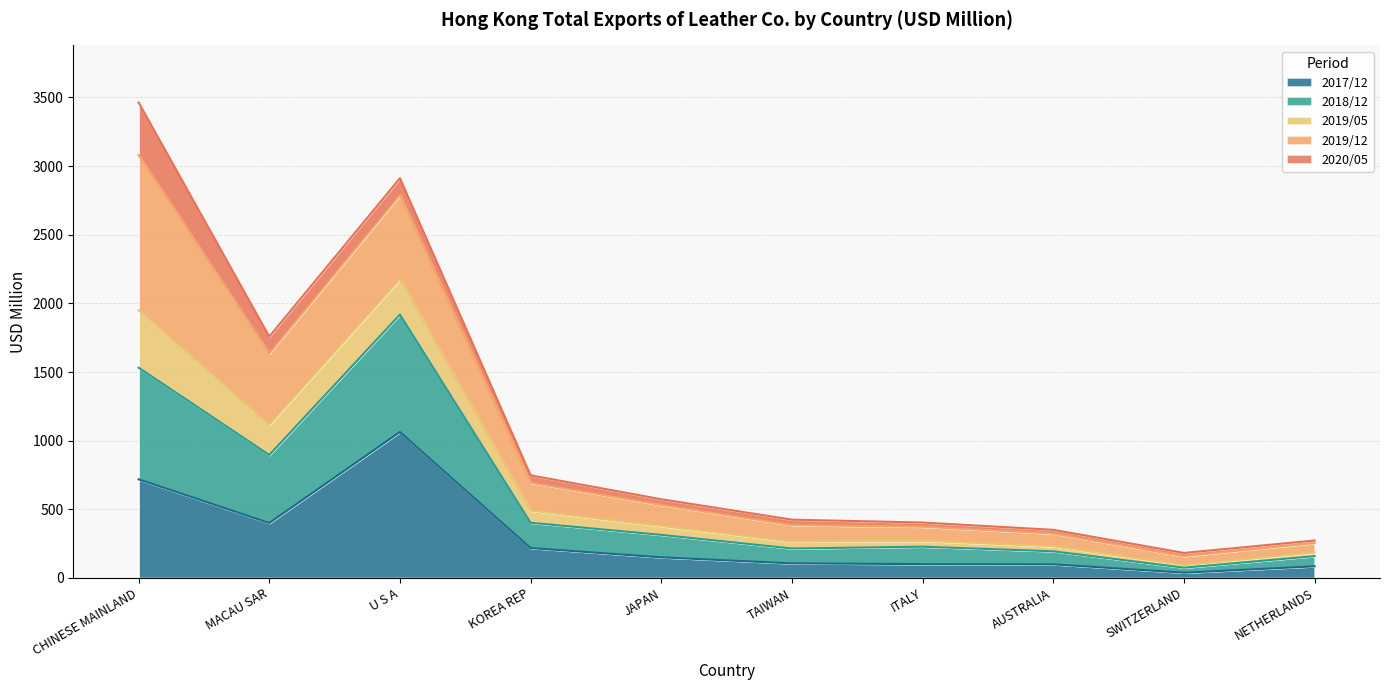

What is the maximum value for 2017/12?

1063.0